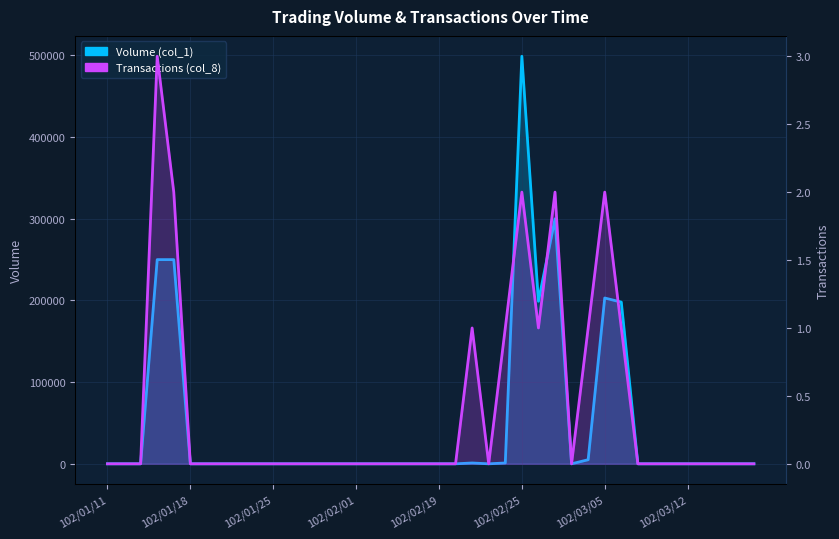

What position from the right is 18?

22